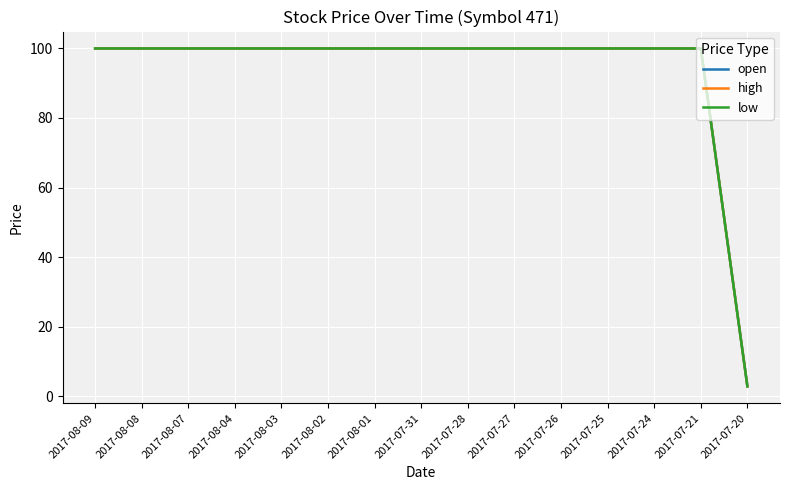

Is this an area chart (filled region under the line)?

No